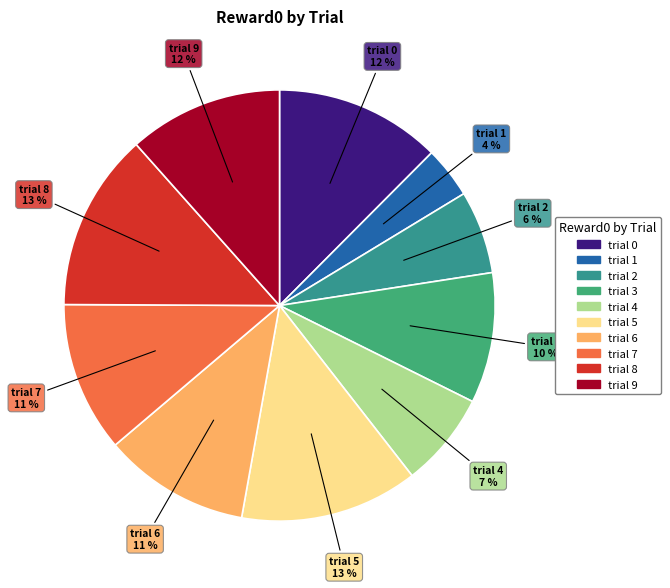

How many slices are in this pie chart?

10